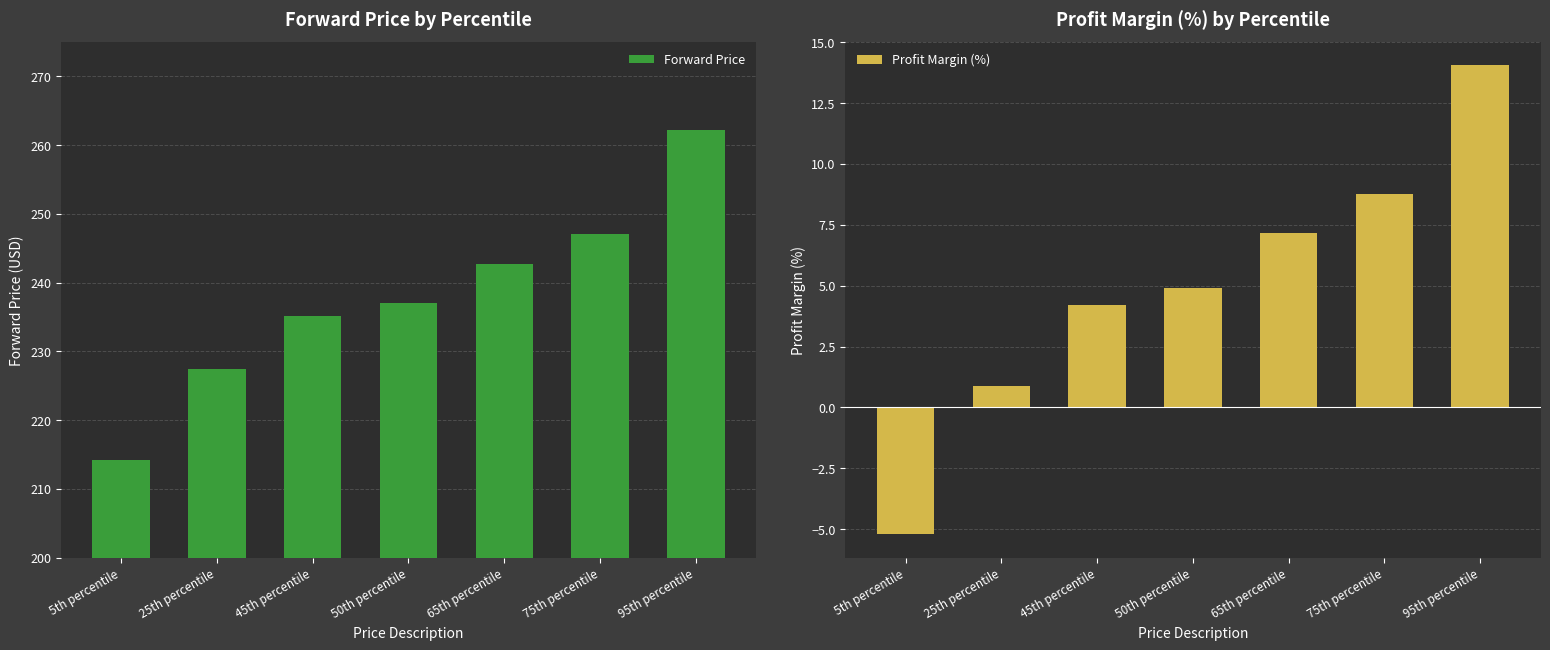

What is the spread (max minus min) of values at 75th percentile?

238.2